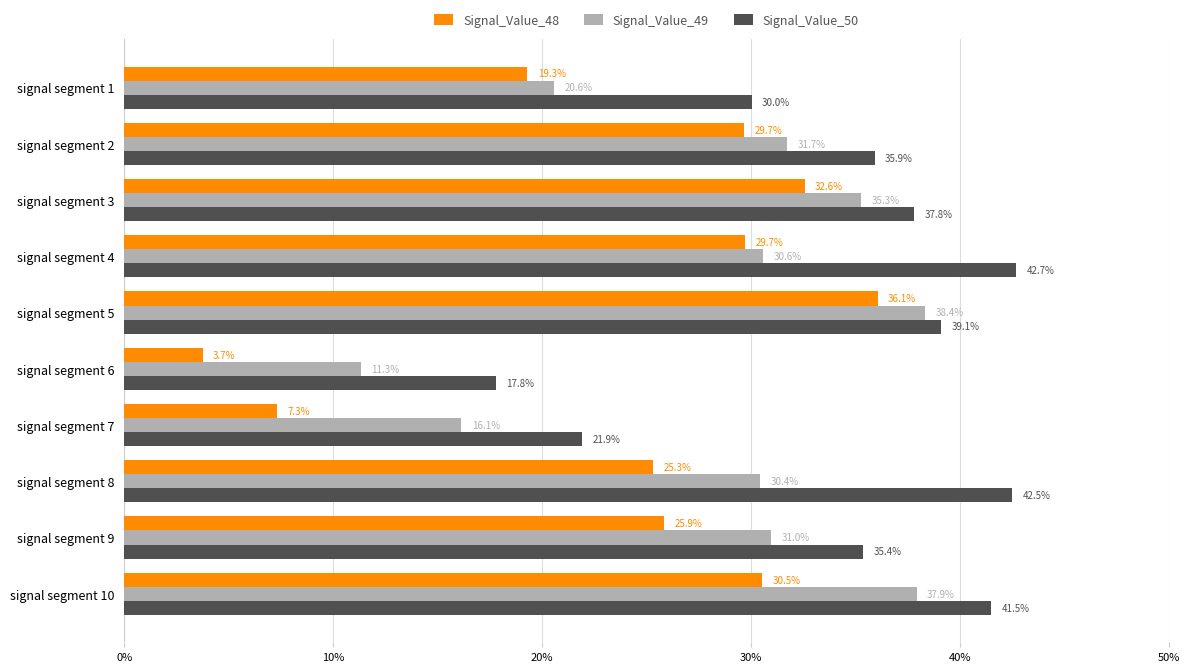

What are all the series names shown in the legend?

Signal_Value_48, Signal_Value_49, Signal_Value_50